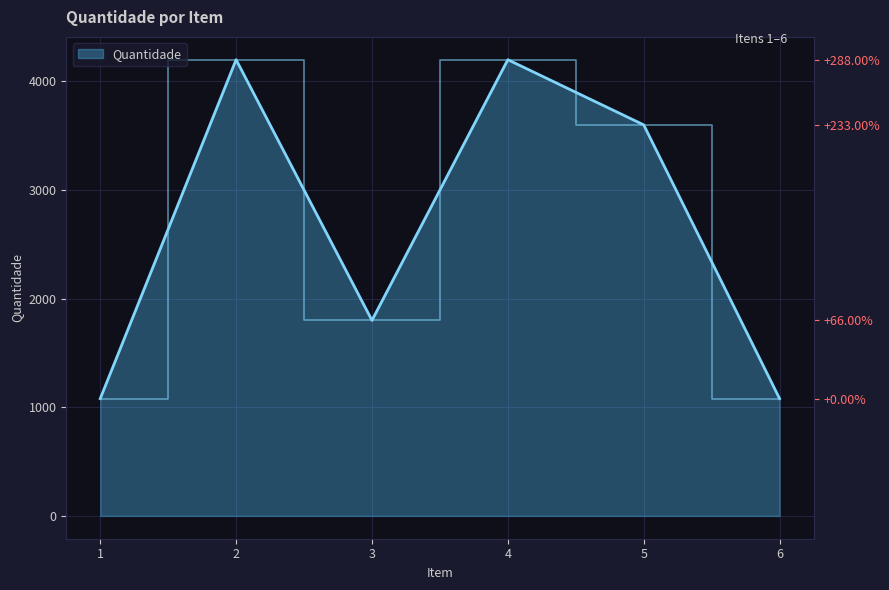

Approximately how many times larger is the value at 4 compared to 5?

1.2